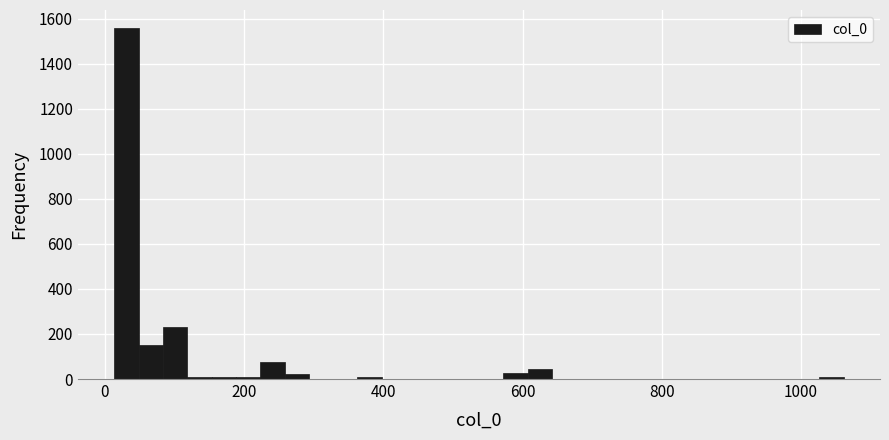

Read against the x-axis, roughly where is the centre of the tallest bar?

40